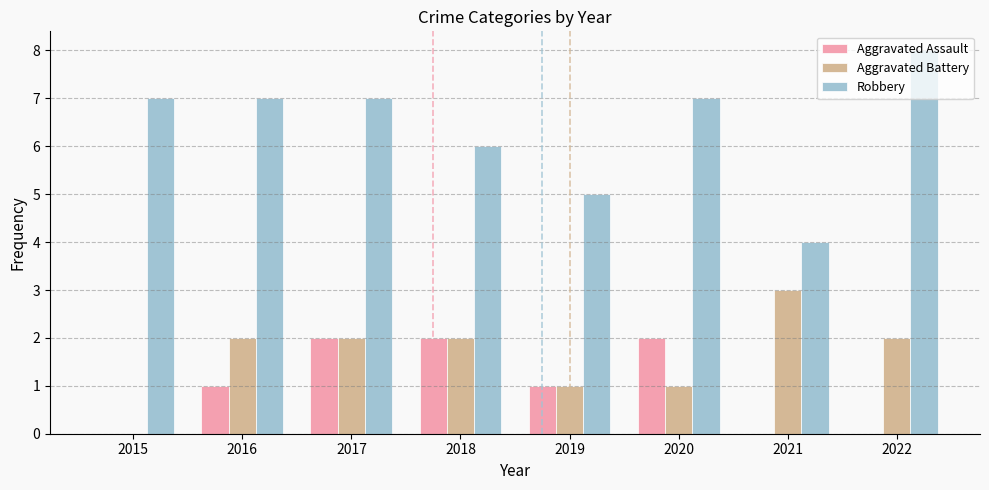

What is the sum of all Robbery values?

51